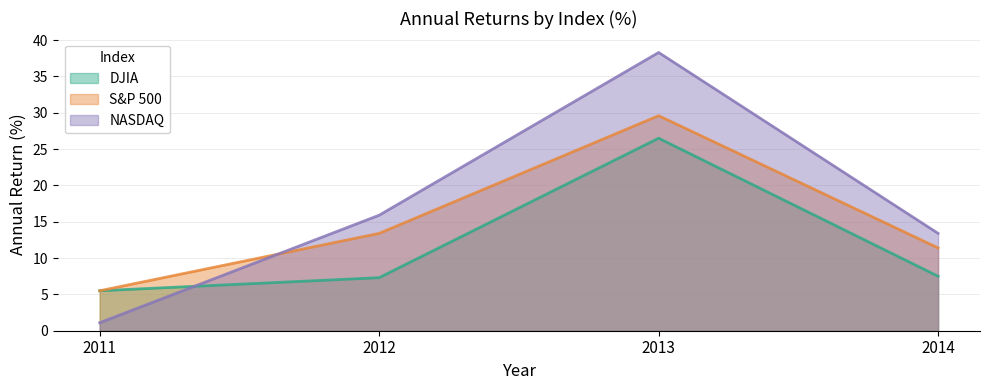

Reading right to left, transcribe all the data shown in this chart.

DJIA: 2014=7.5	2013=26.5	2012=7.3	2011=5.5
S&P 500: 2014=11.4	2013=29.6	2012=13.4	2011=5.5
NASDAQ: 2014=13.4	2013=38.3	2012=15.9	2011=1.1